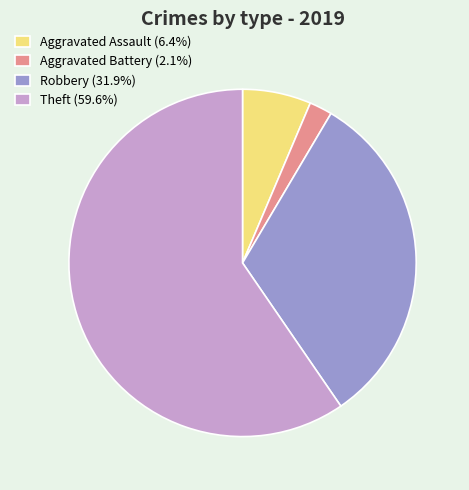

How many slices are in this pie chart?

4